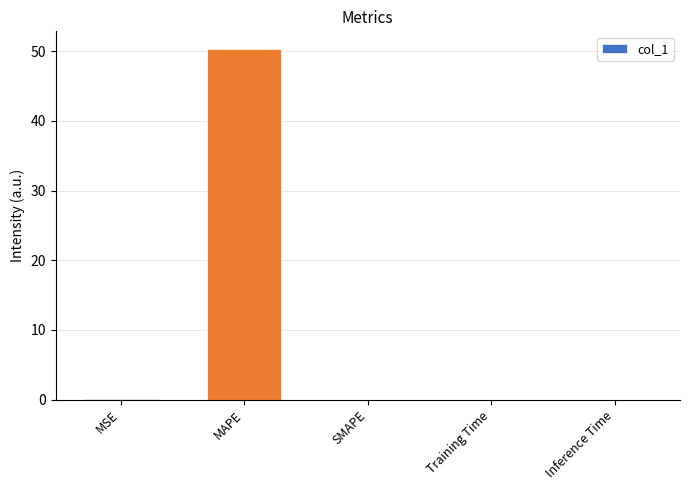

Is it true that the value at Inference Time is 0.0?

True